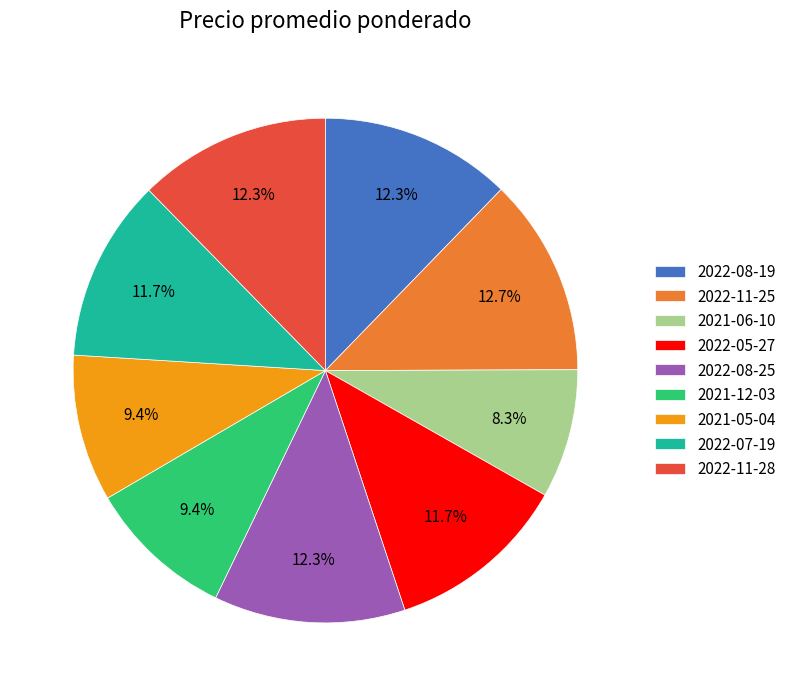

Does 2022-08-25 represent more than half of the total?

No